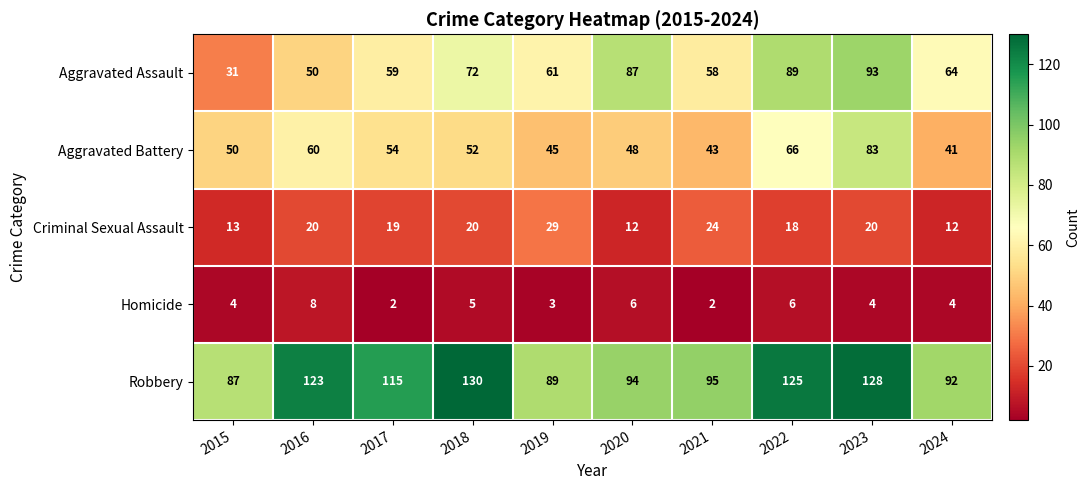

Read the Homicide value at 2022.

6